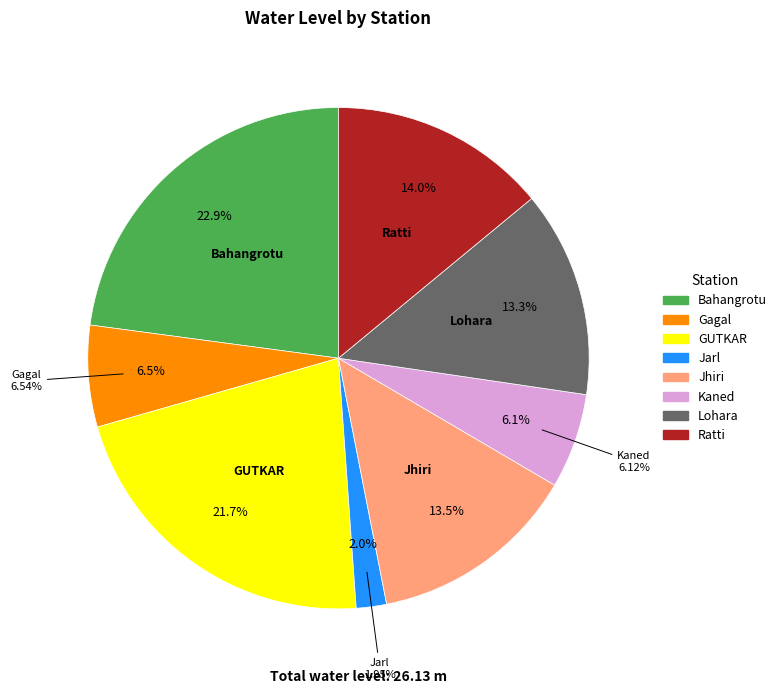

To the nearest percent, what is the combined percentage of Ratti and Gagal?

21%